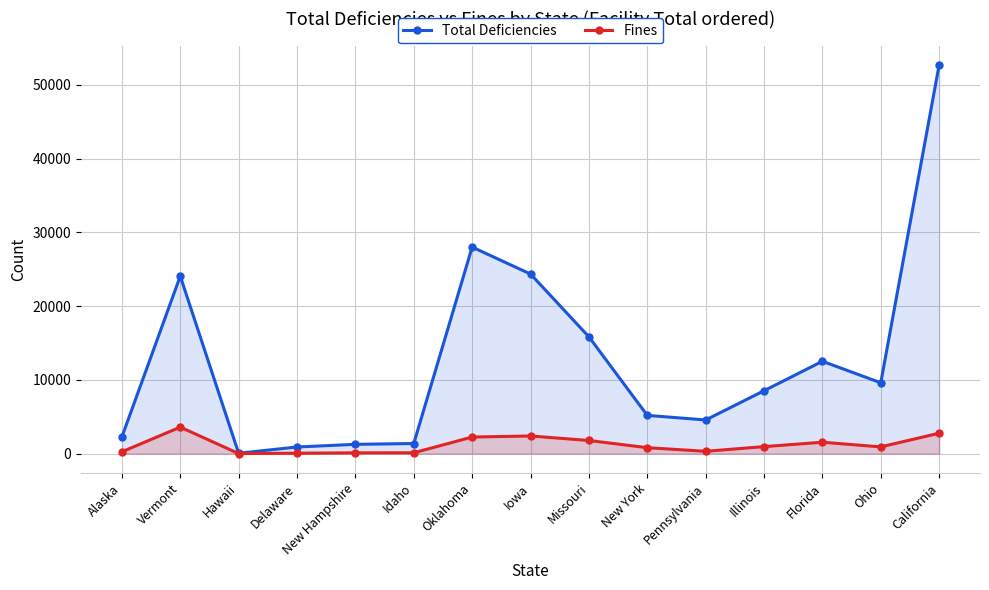

Reading right to left, extract all data points from this chart.

Total Deficiencies: California=52680	Ohio=9599	Florida=12515	Illinois=8519	Pennsylvania=4557	New York=5182	Missouri=15833	Iowa=24341	Oklahoma=27993	Idaho=1365	New Hampshire=1256	Delaware=896	Hawaii=46	Vermont=24058	Alaska=2258
Fines: California=2765	Ohio=911	Florida=1542	Illinois=946	Pennsylvania=313	New York=803	Missouri=1778	Iowa=2389	Oklahoma=2245	Idaho=113	New Hampshire=104	Delaware=55	Hawaii=3	Vermont=3592	Alaska=244